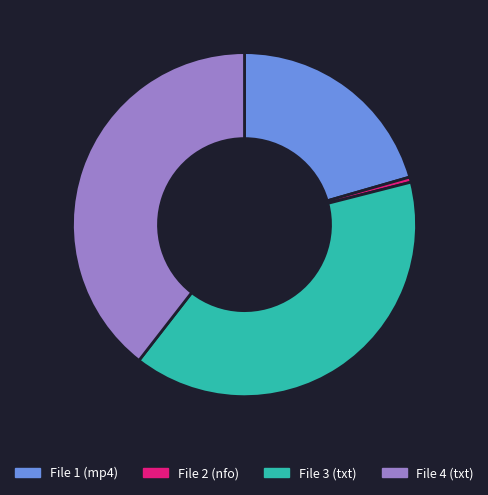

Do File 2 (nfo) and File 3 (txt) together represent more than half of the pie?

No